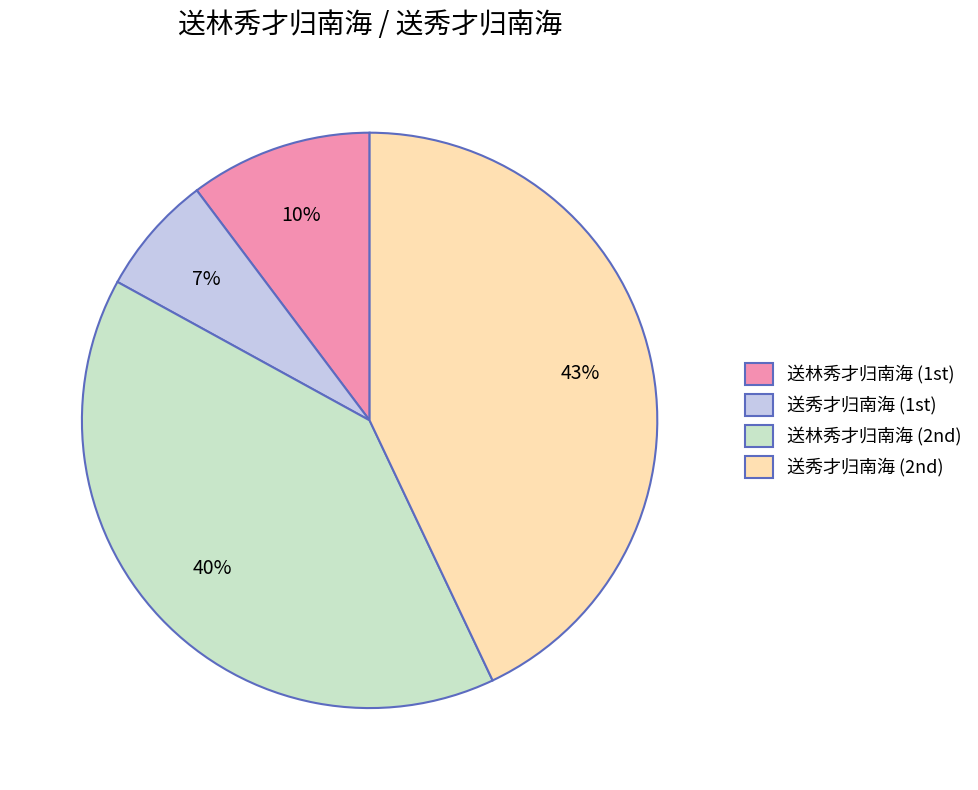

To the nearest percent, what is the difference between the largest and smallest slice percentages?

36%